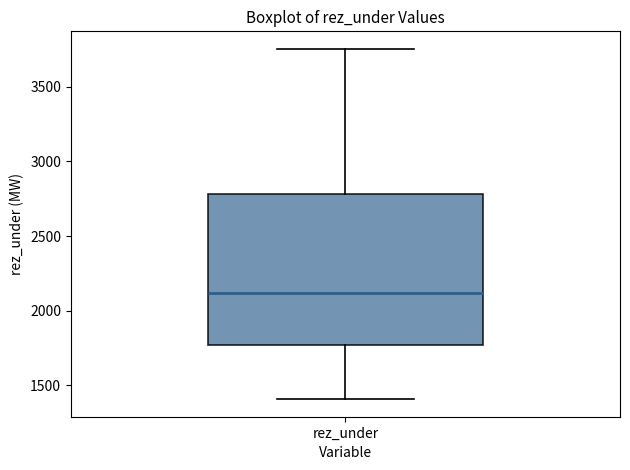

Read this box plot against the y-axis: the position of the median line, the range covered by the box, and the ends of both whiskers. The values are not printed on the chart, so give them approximately, as read against the axis.

median 2100, box 1750 to 2800, whiskers 1400 to 3750